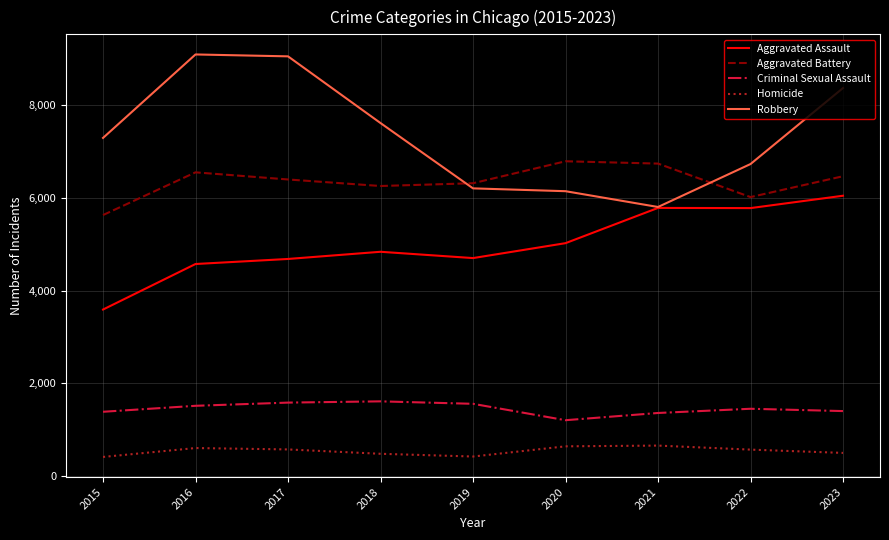

What is the total value across all series at 2021?

20334